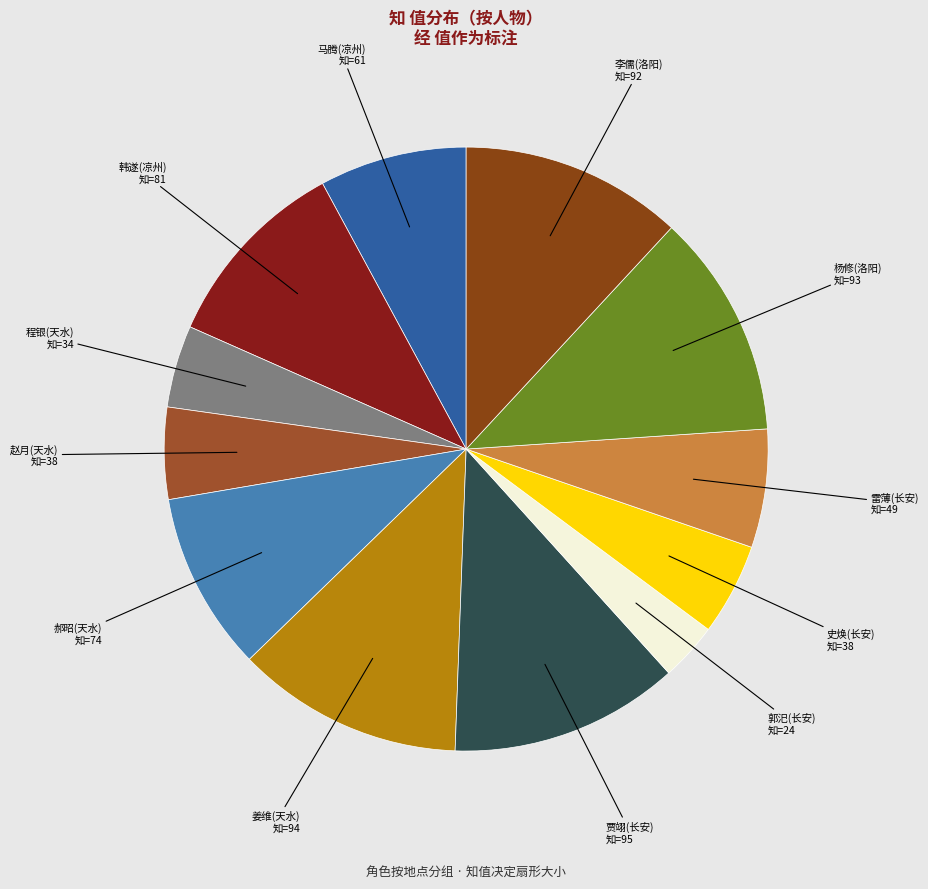

Is it true that 杨修(洛阳) is 12% of the pie?

True